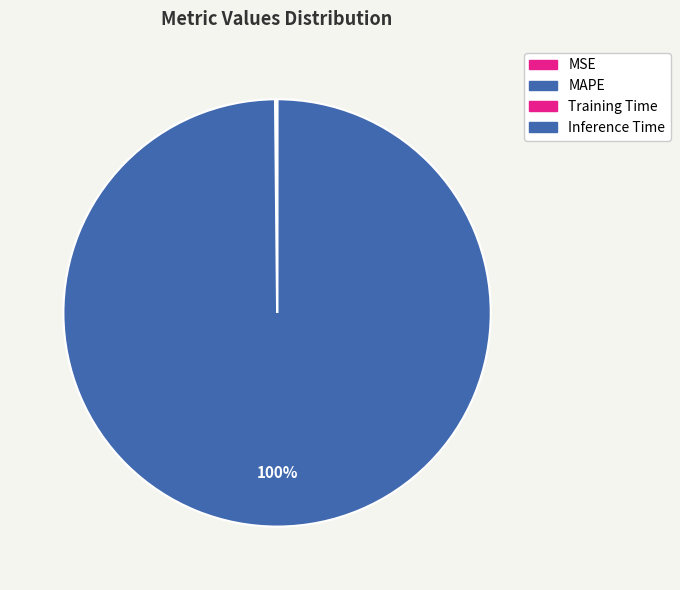

Does MAPE represent more than half of the total?

Yes